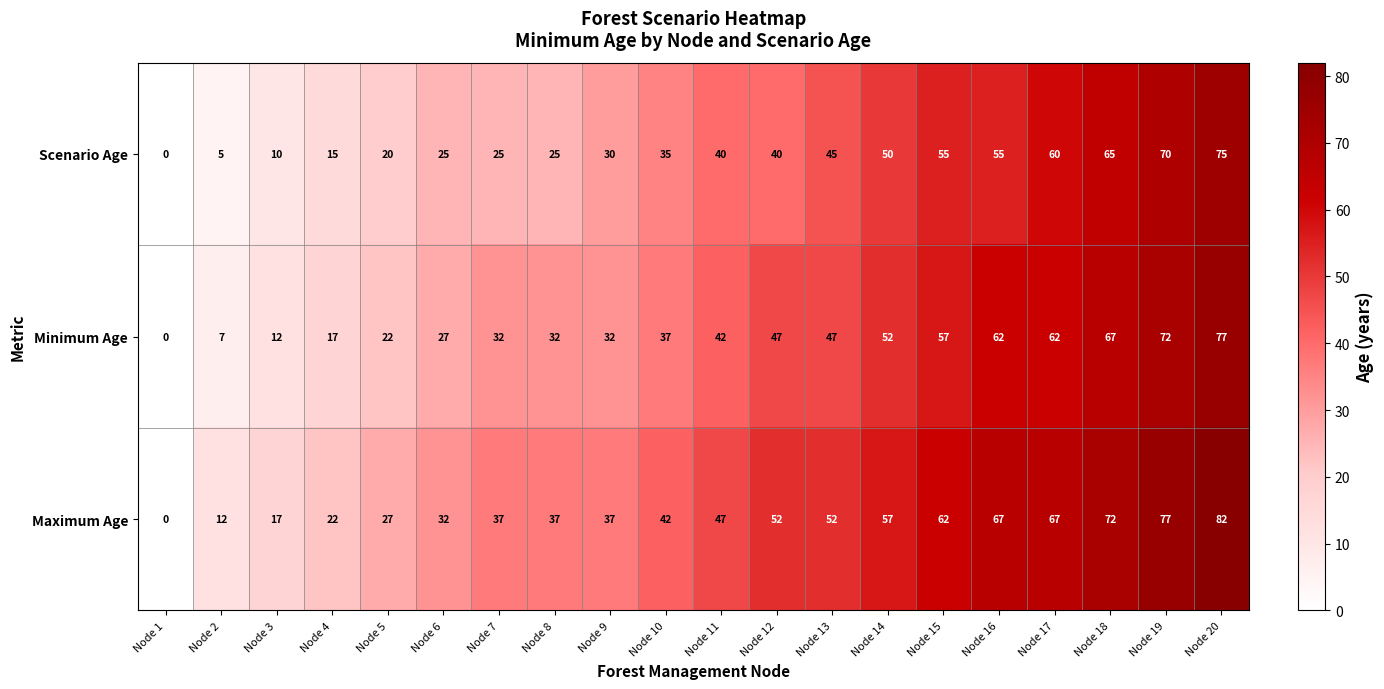

How many values in Scenario Age are above zero?

19